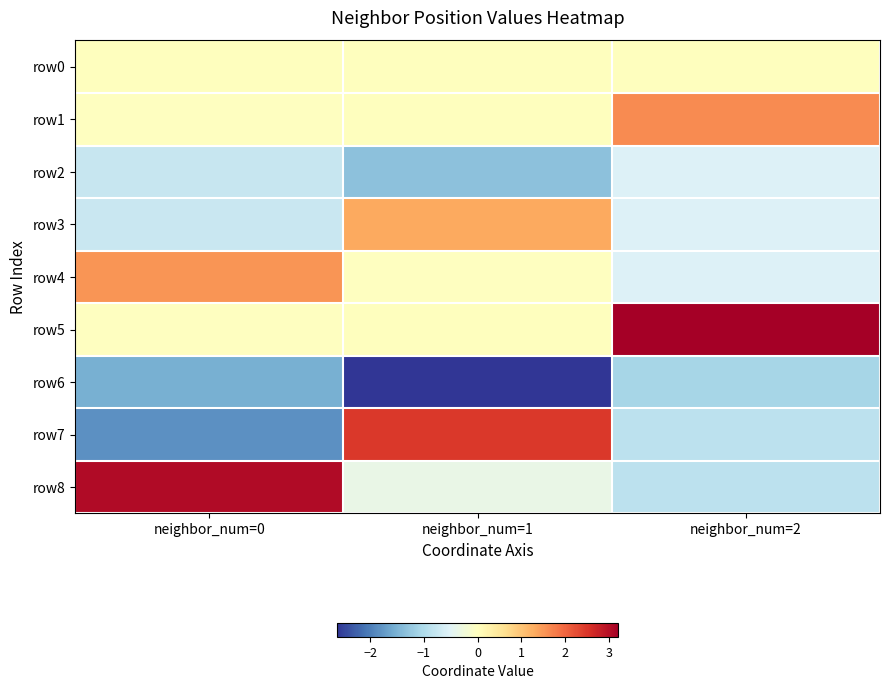

Rank the series at neighbor_num=2 from highest to lowest value.

row5, row1, row0, row3, row4, row2, row7, row8, row6